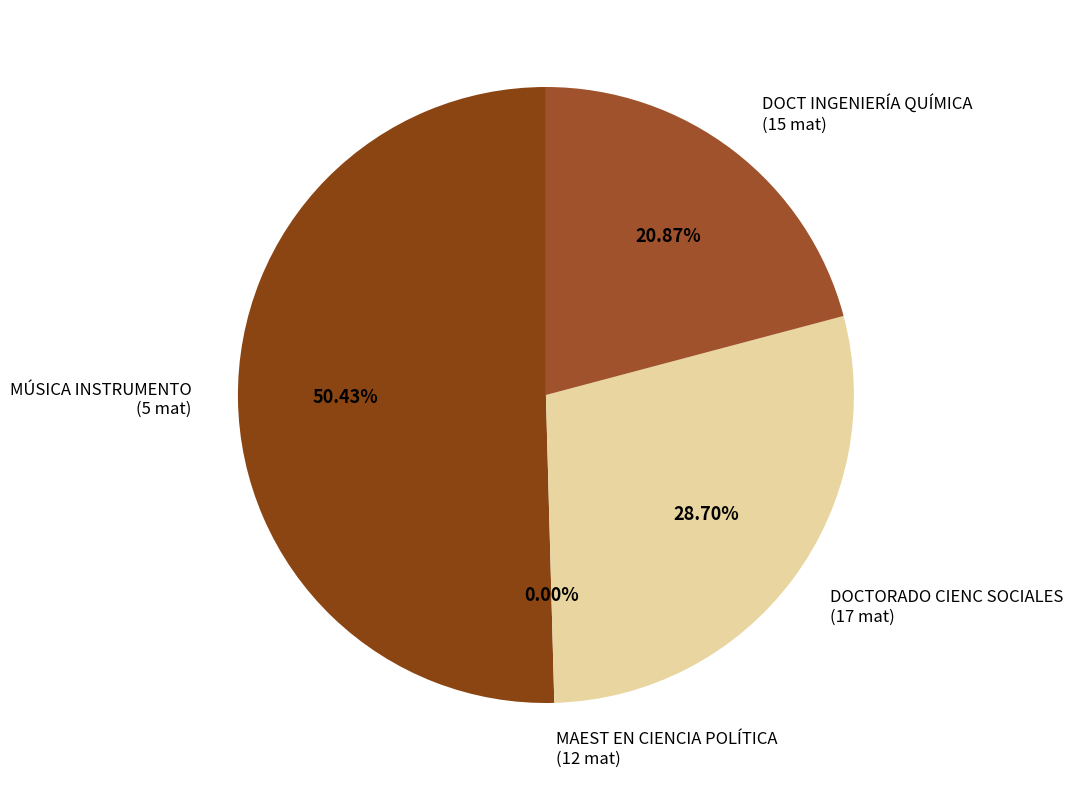

Is MÚSICA INSTRUMENTO
(5 mat) the majority of the pie?

Yes